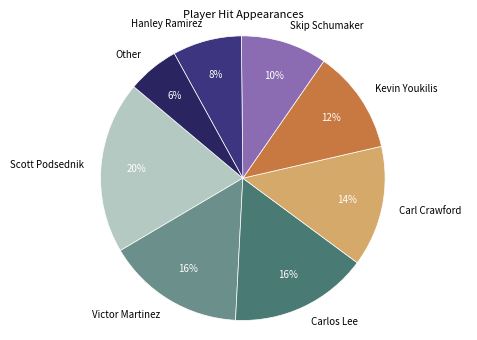

What is the smallest slice in the pie chart?

Other